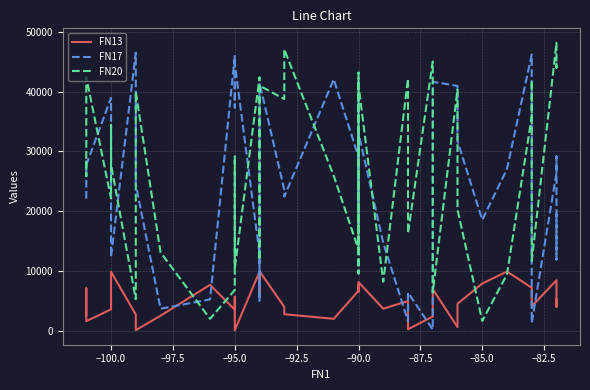

List the series in order of their peak value, lowest first.

FN13, FN17, FN20